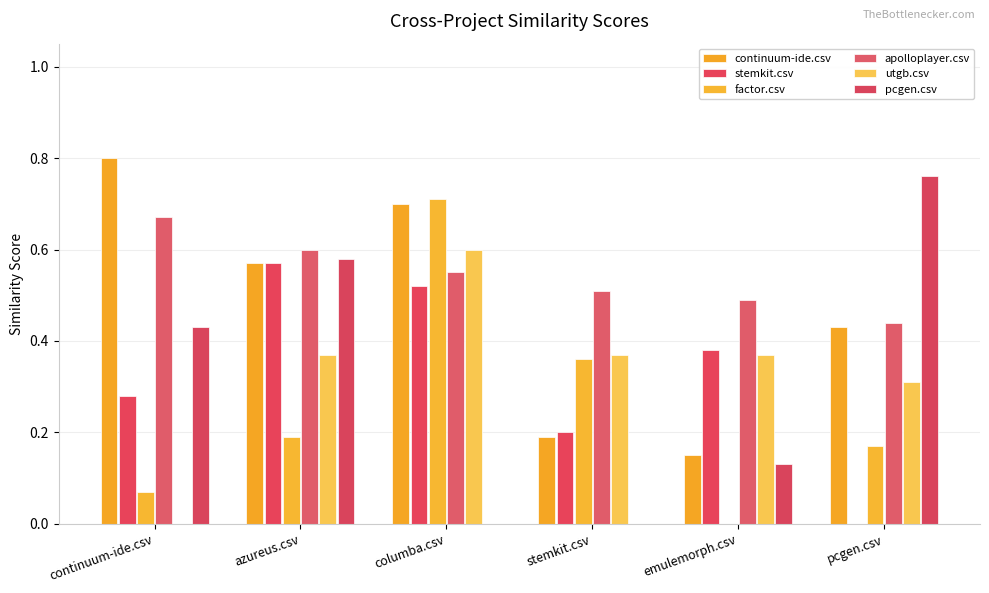

What is the difference between the maximum and second lowest values in the pcgen.csv series?

0.8